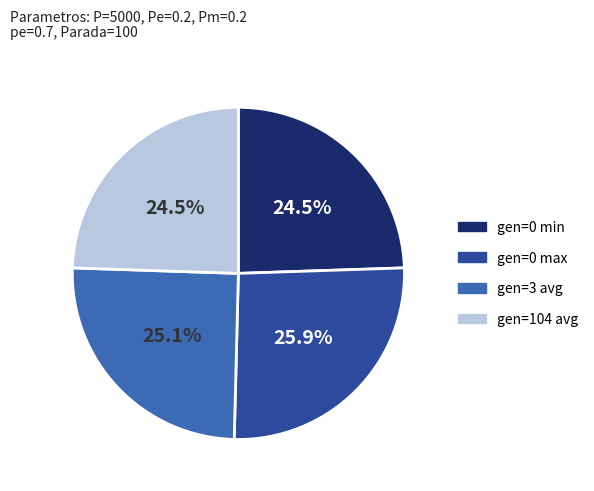

To the nearest percent, what is the combined percentage of gen=0 min and gen=3 avg?

50%